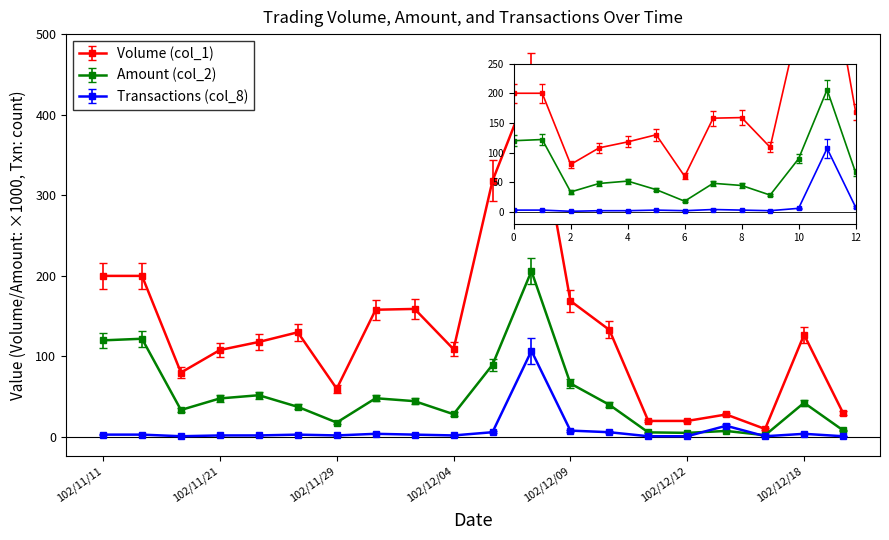

Rank the series by their maximum value, from highest to lowest.

Volume (col_1), Amount (col_2), Transactions (col_8)